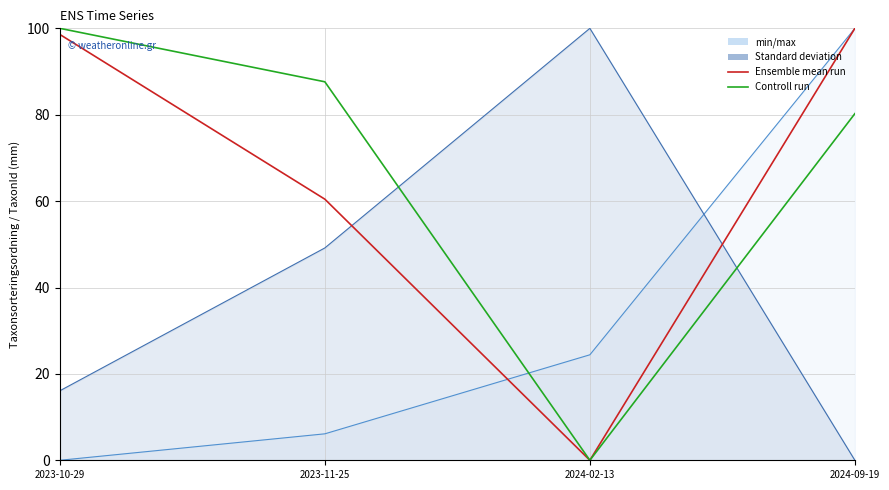

How many data points does each series have?

4